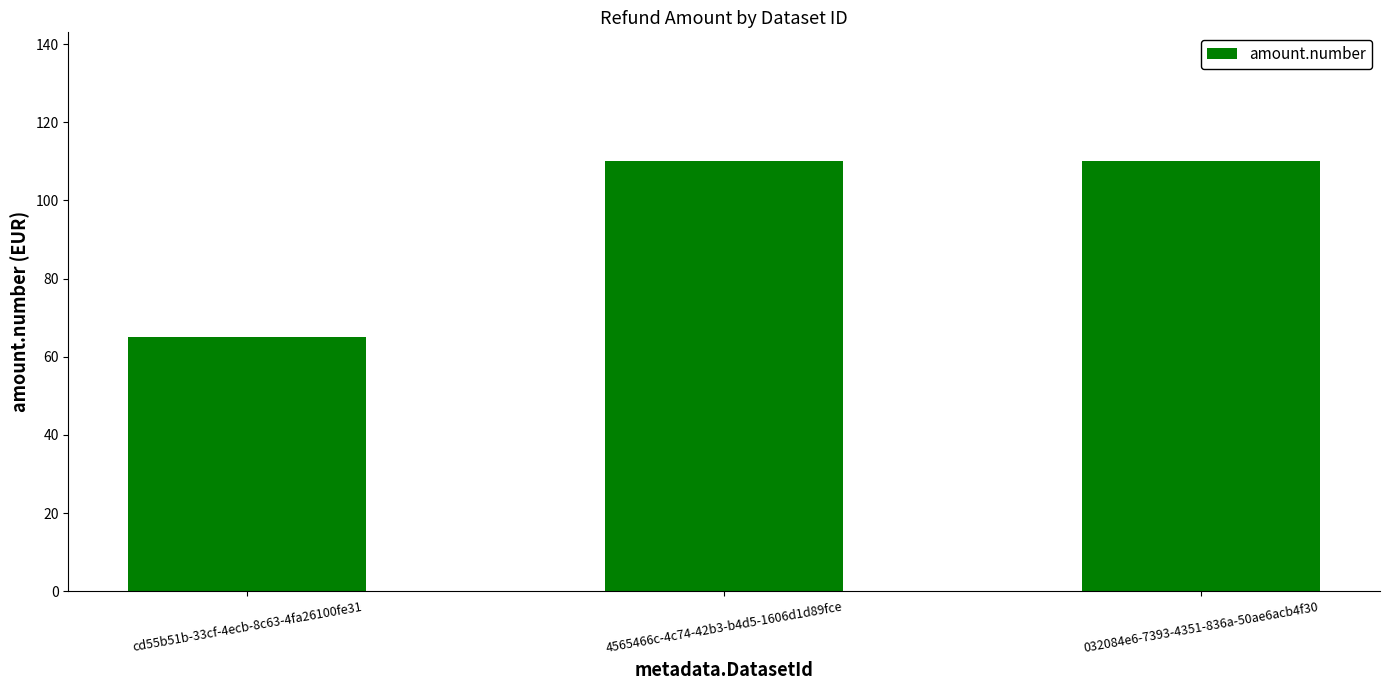

Is it true that the value at 4565466c-4c74-42b3-b4d5-1606d1d89fce is 110?

True